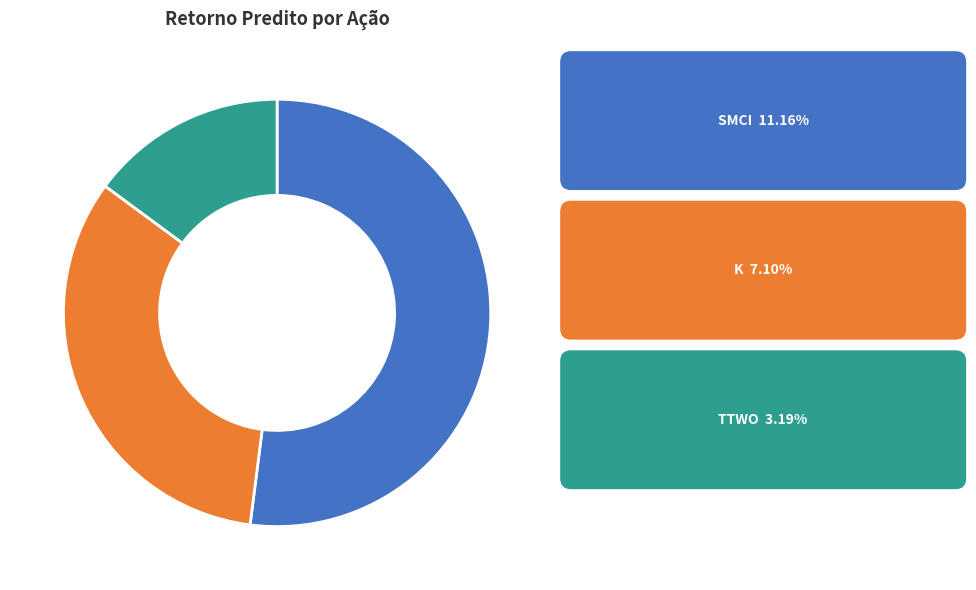

What is the ratio of the value at K to the value at SMCI?

0.6